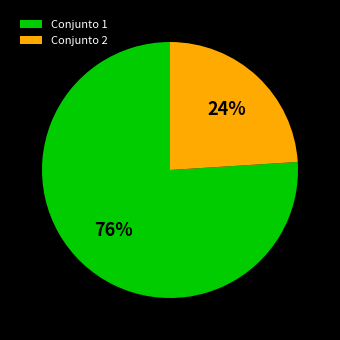

Rank the categories by value from lowest to highest.

Conjunto 2, Conjunto 1